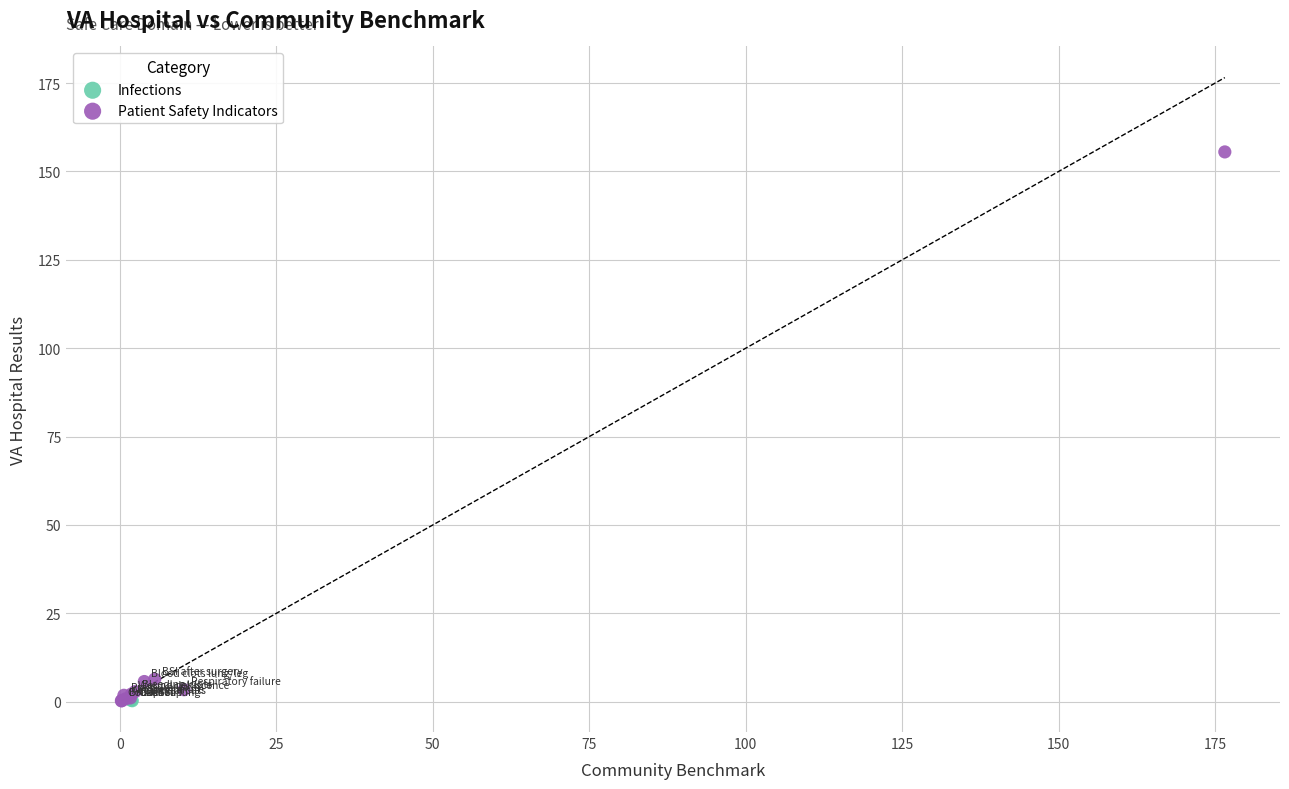

What are all the series names shown in the legend?

Infections, Patient Safety Indicators